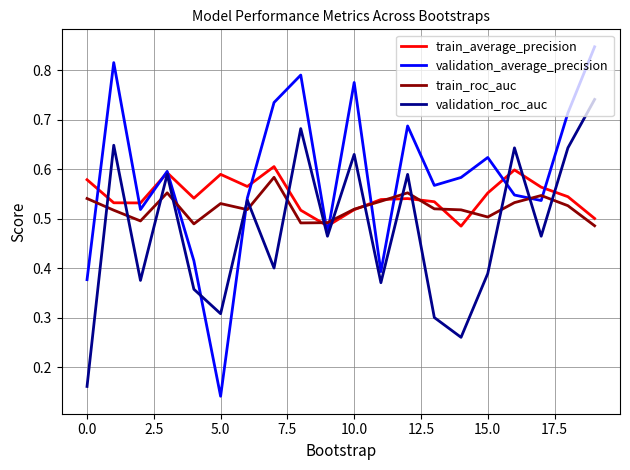

What are all the series names shown in the legend?

train_average_precision, validation_average_precision, train_roc_auc, validation_roc_auc